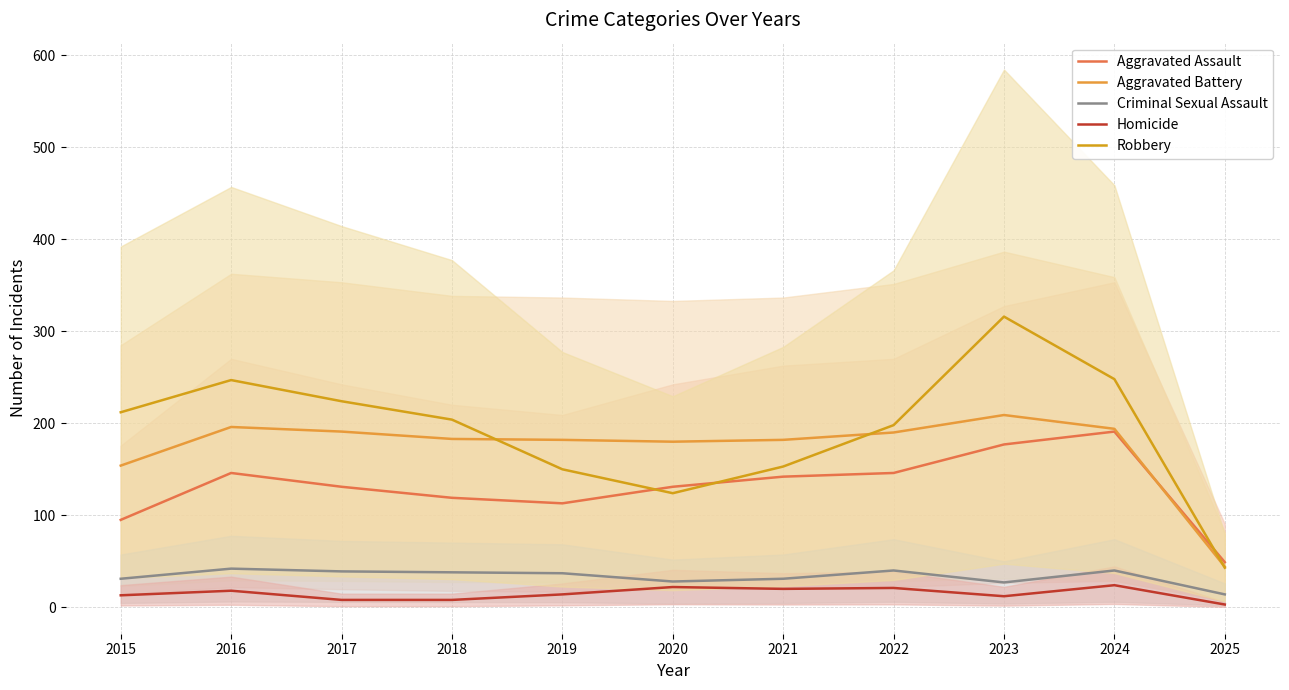

What is the difference between the Criminal Sexual Assault values at 2017 and 2025?

25